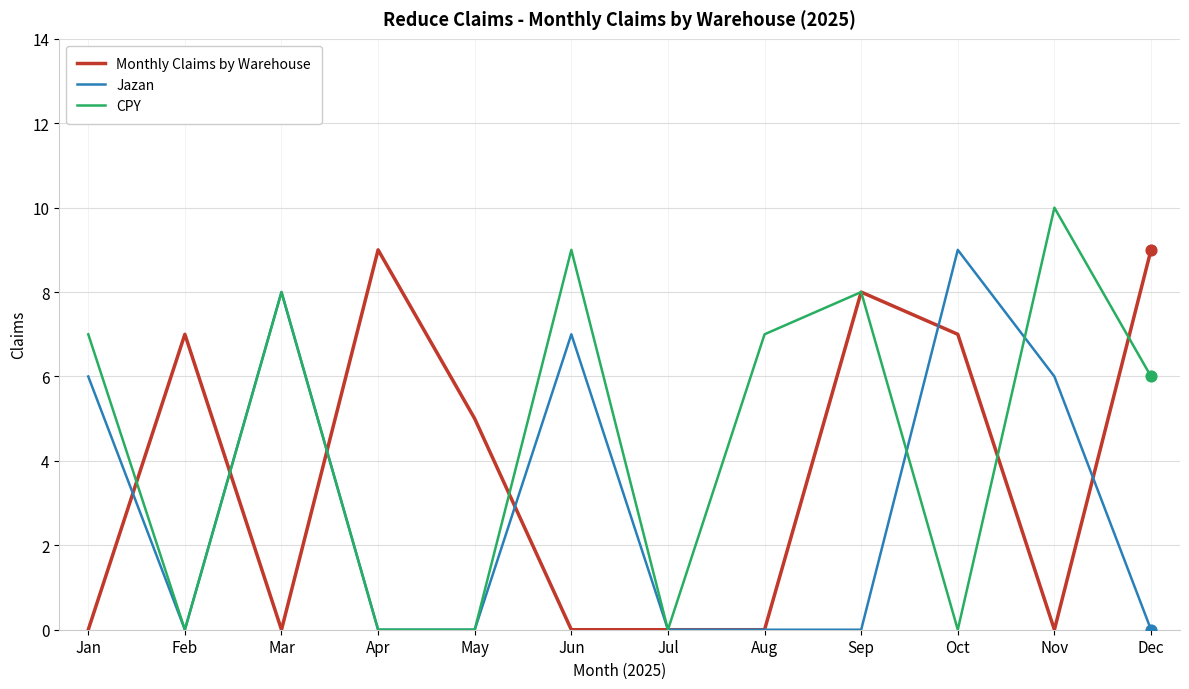

What is the total value across all series at Nov?

16